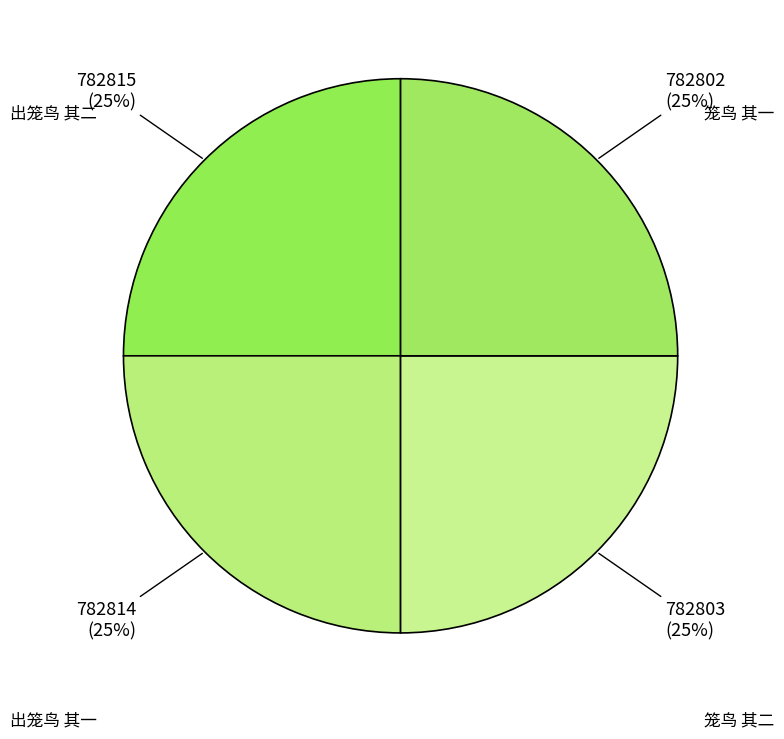

How many slices are in this pie chart?

4